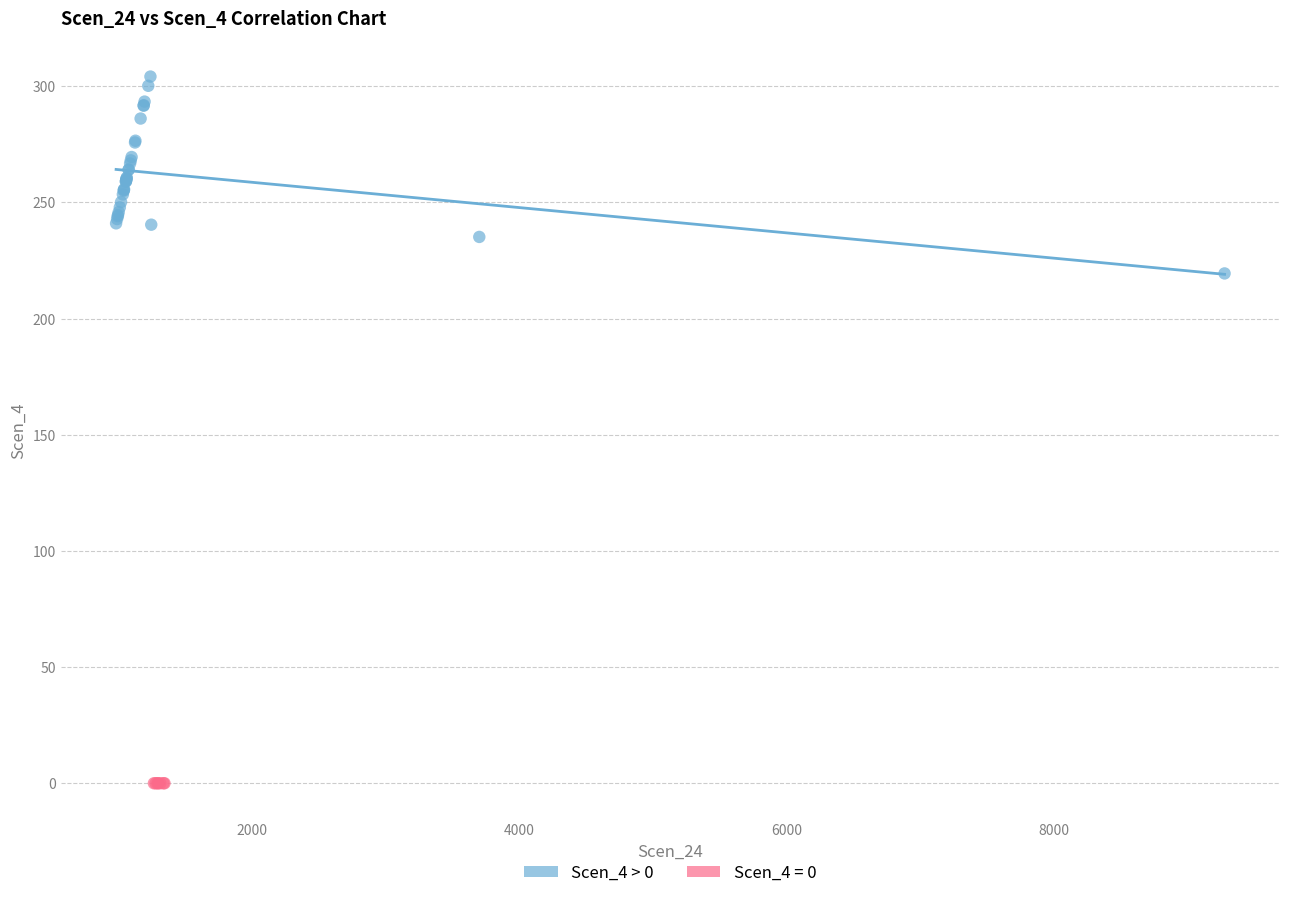

Which series contains the highest Y value?

Scen_4 > 0